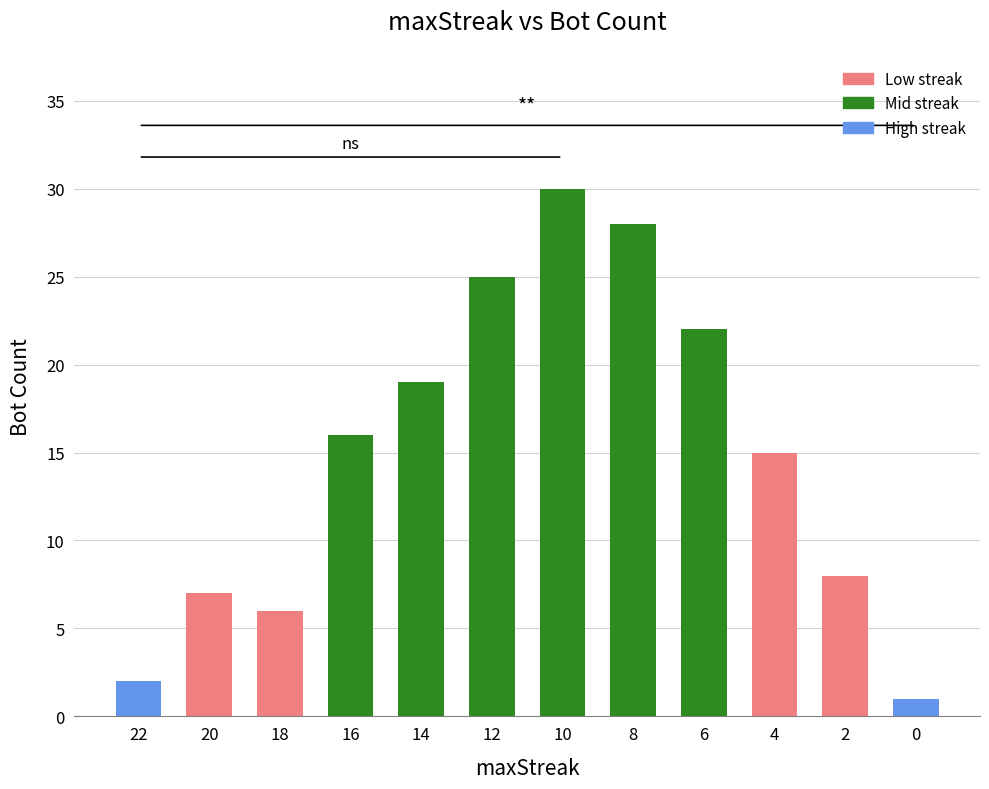

Does the chart contain any negative values?

No